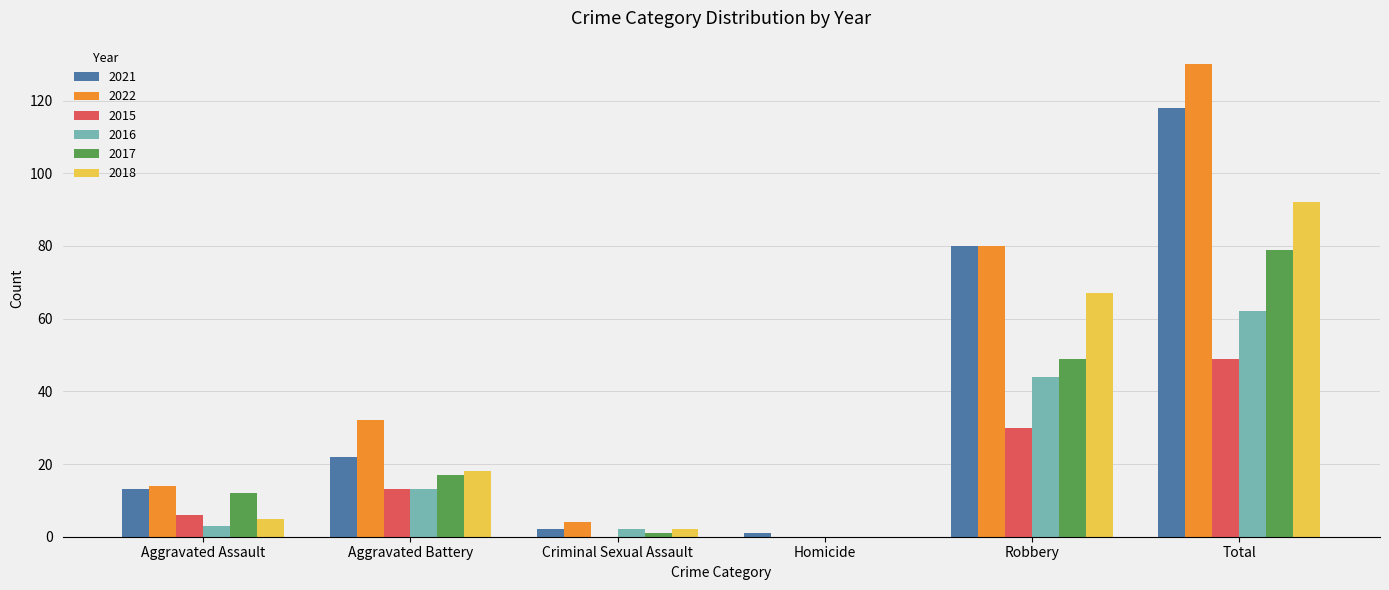

How many groups of bars are there?

6